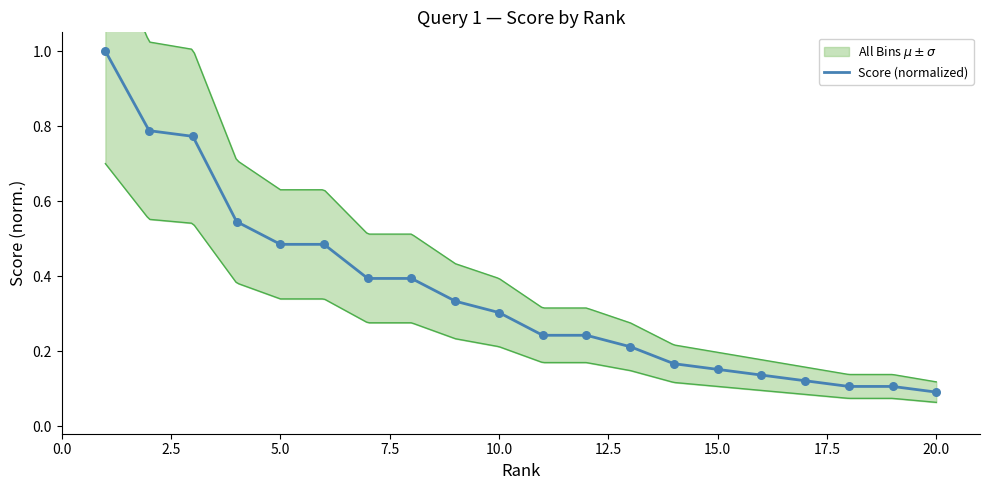

Which has a higher value, 4 or 17?

4